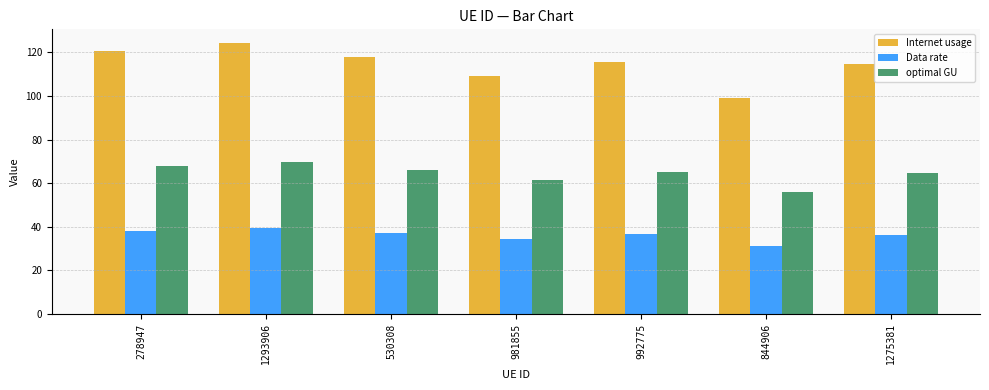

What position from the left is 1275381?

7